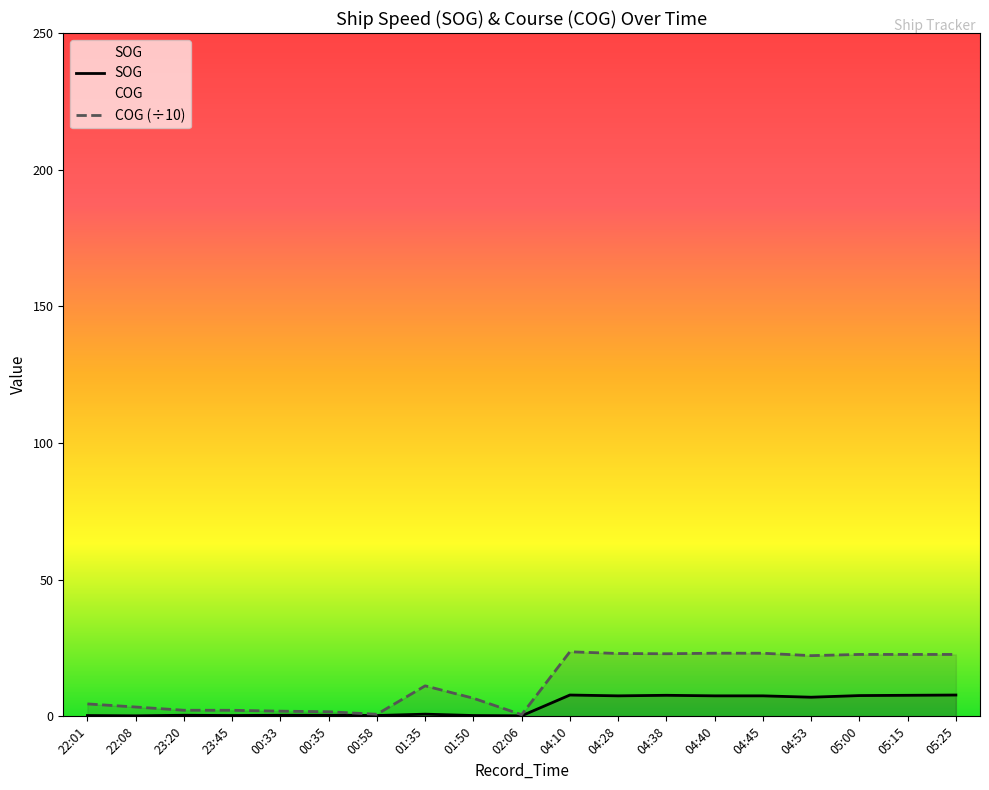

At which label does COG (÷10) first exceed 11?

01:35